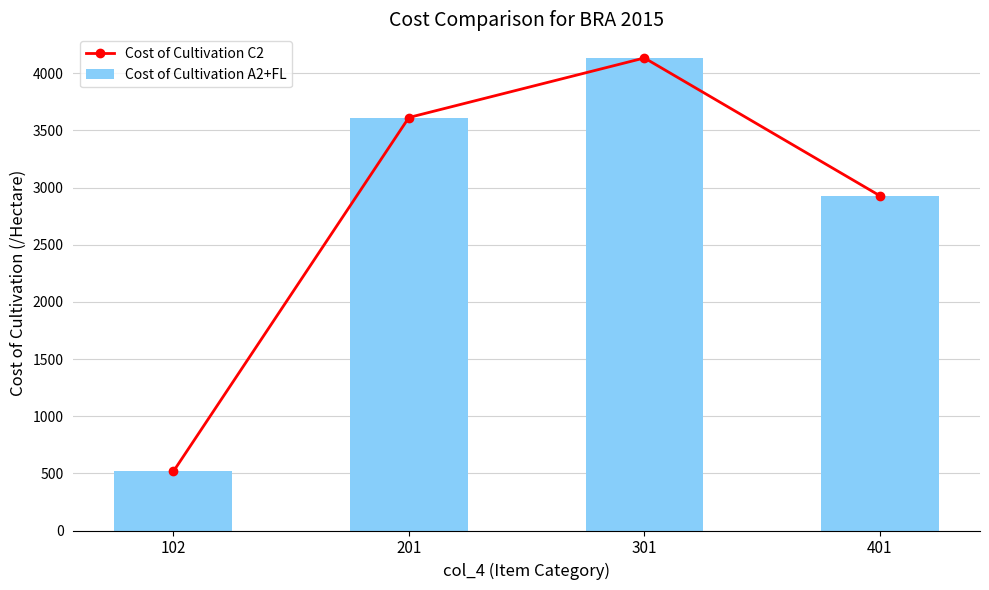

At which label does Cost of Cultivation C2 first exceed 3612?

201